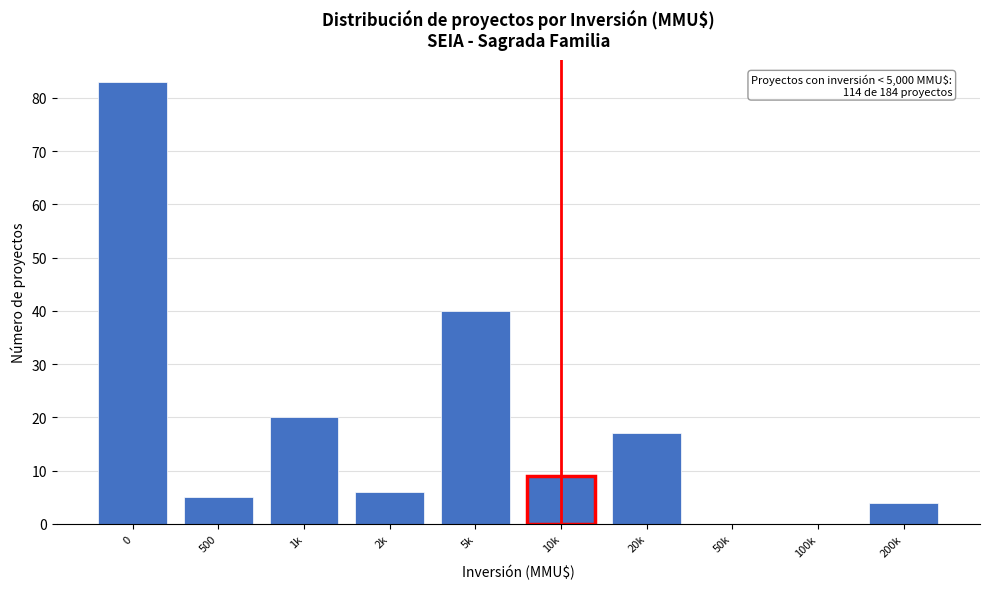

Reading right to left, list all the values displayed in this chart.

200k=4	100k=0	50k=0	20k=17	10k=9	5k=40	2k=6	1k=20	500=5	0=83